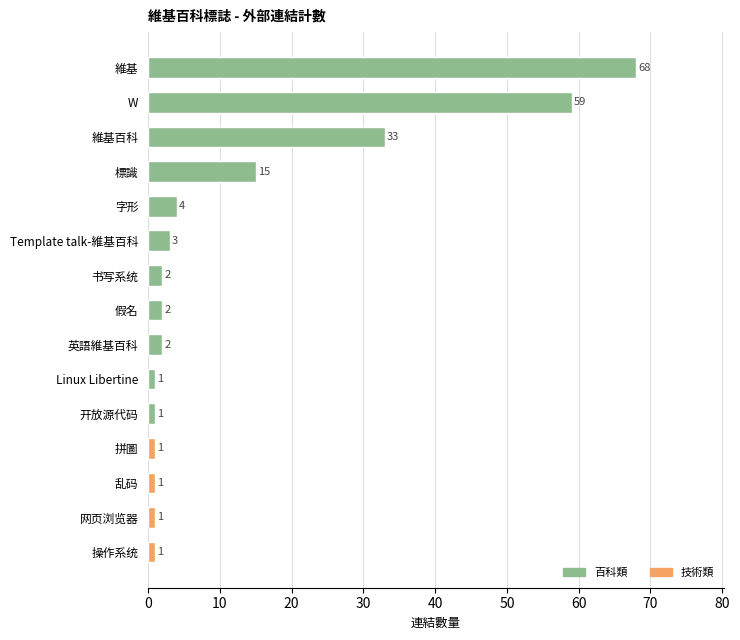

What is the sum of the values at Linux Libertine and 字形?

5